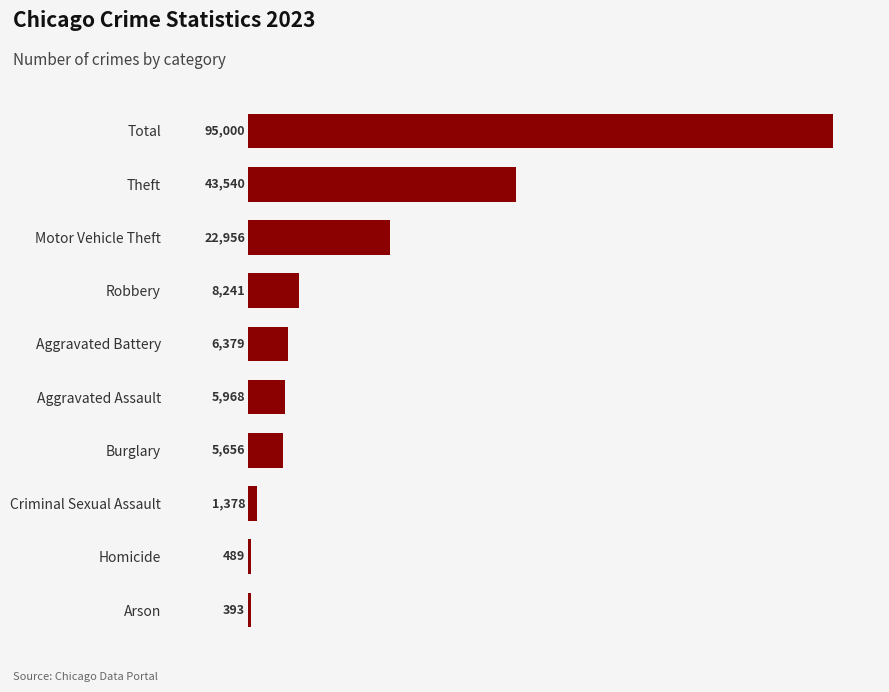

Which category has the lowest value across all series?

Arson